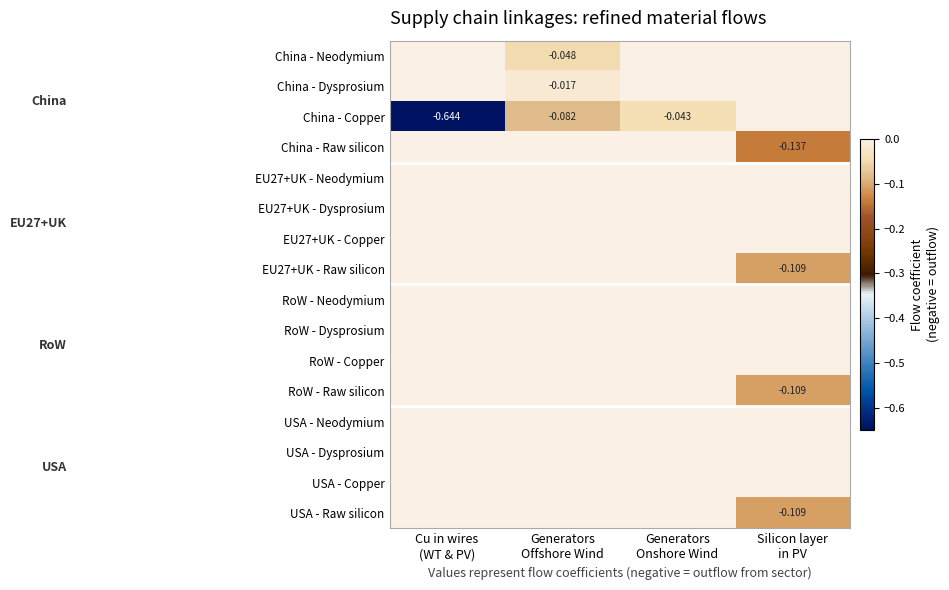

Rank the series at Generators Offshore Wind from highest to lowest value.

China - Raw silicon, EU27+UK - Neodymium, EU27+UK - Dysprosium, EU27+UK - Copper, EU27+UK - Raw silicon, RoW - Neodymium, RoW - Dysprosium, RoW - Copper, RoW - Raw silicon, USA - Neodymium, USA - Dysprosium, USA - Copper, USA - Raw silicon, China - Dysprosium, China - Neodymium, China - Copper